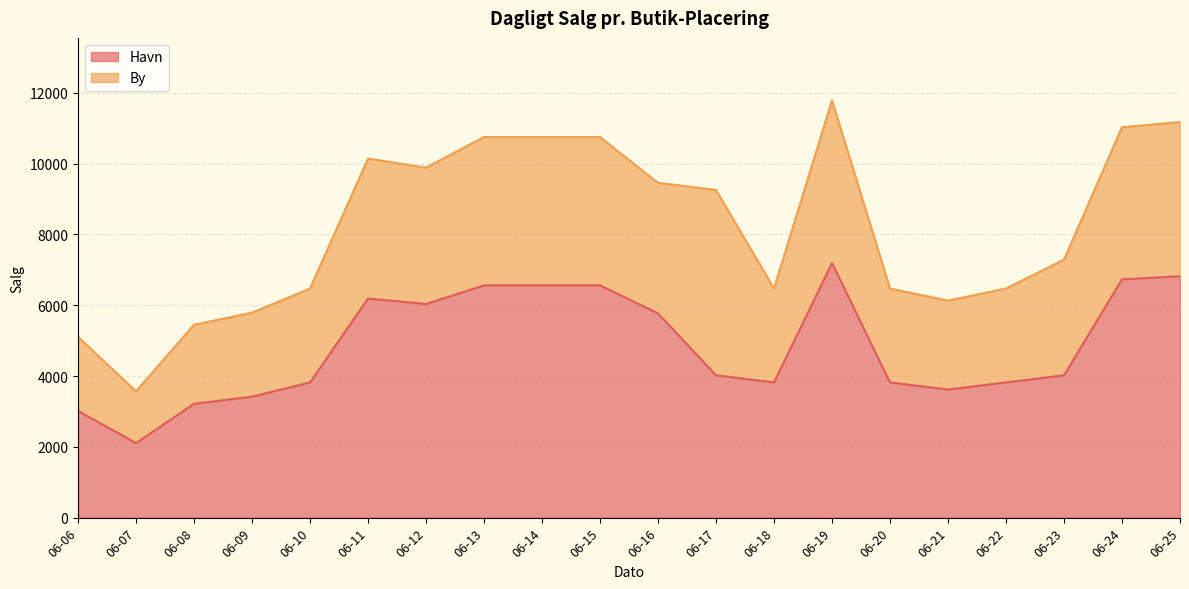

Does the chart display data point markers on the line(s)?

No